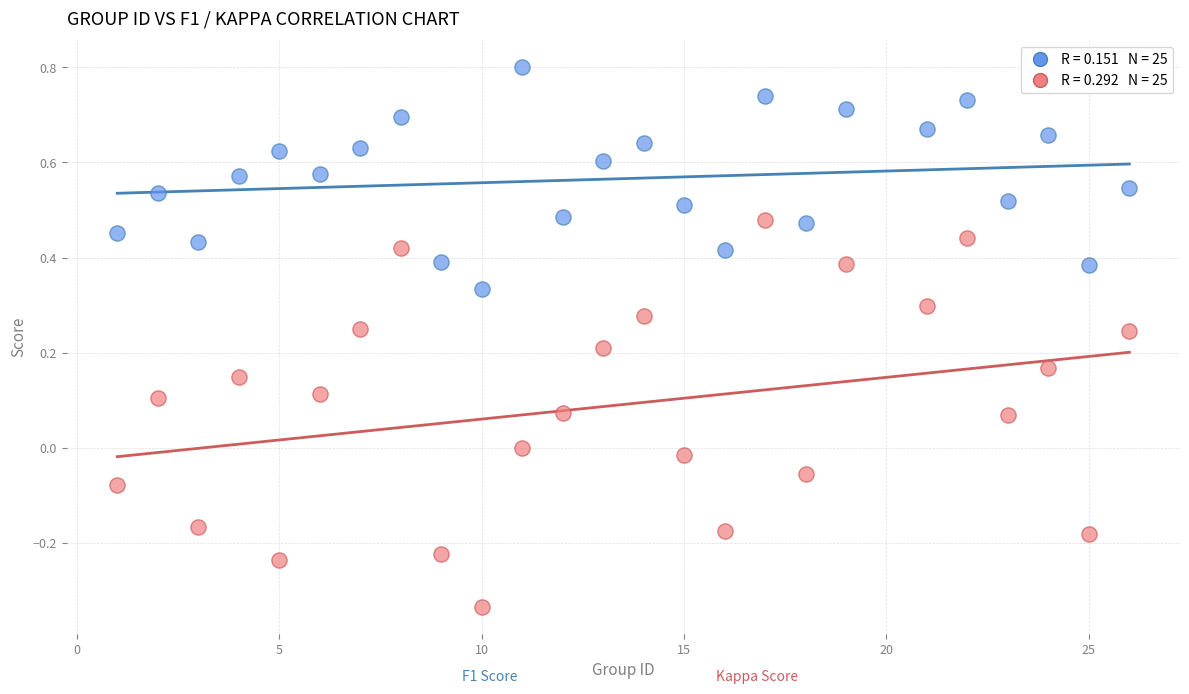

Across all data points, what is the range of Y values (max minus min)?

1.1